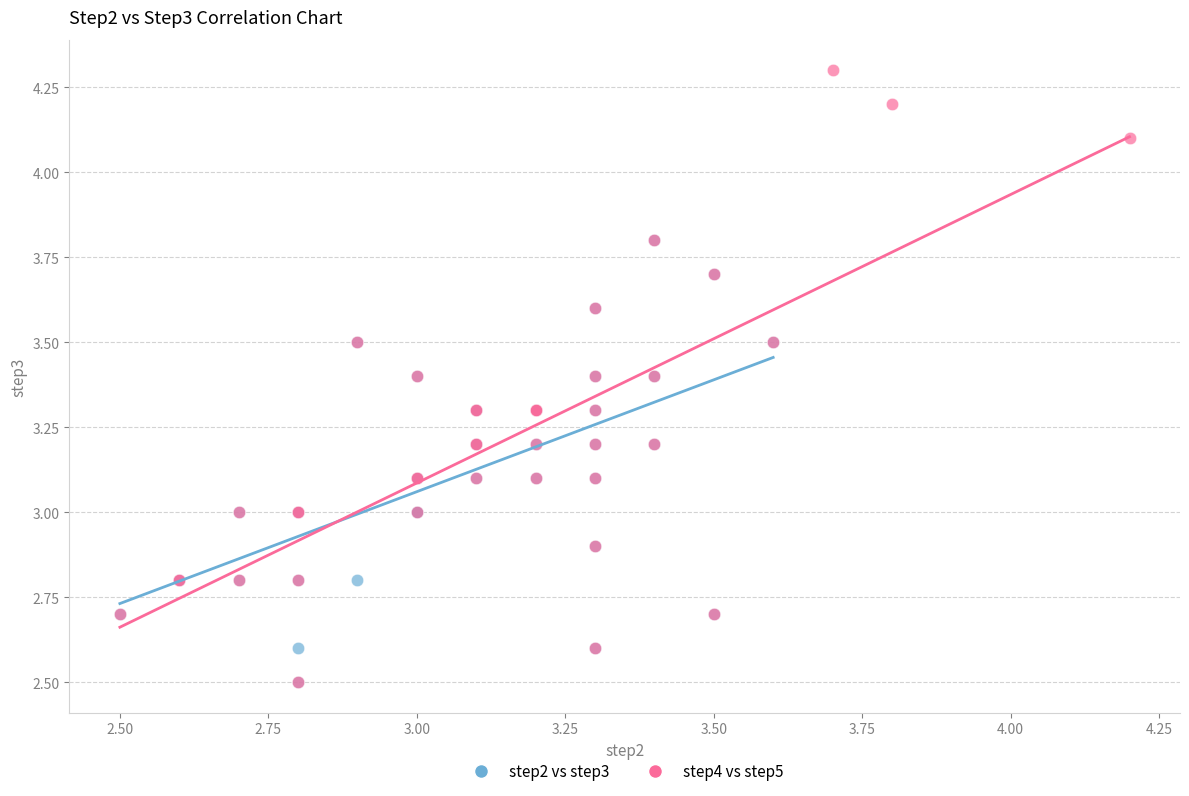

Which series has the largest Y range (max minus min)?

step4 vs step5